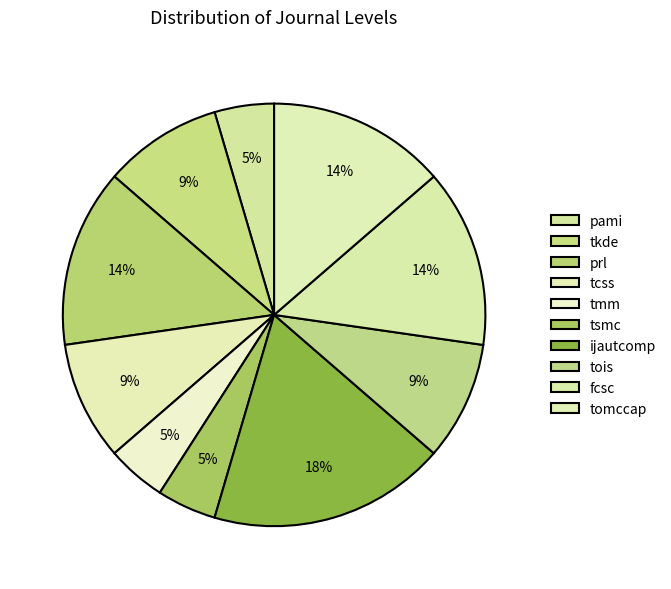

How many slices are in this pie chart?

10